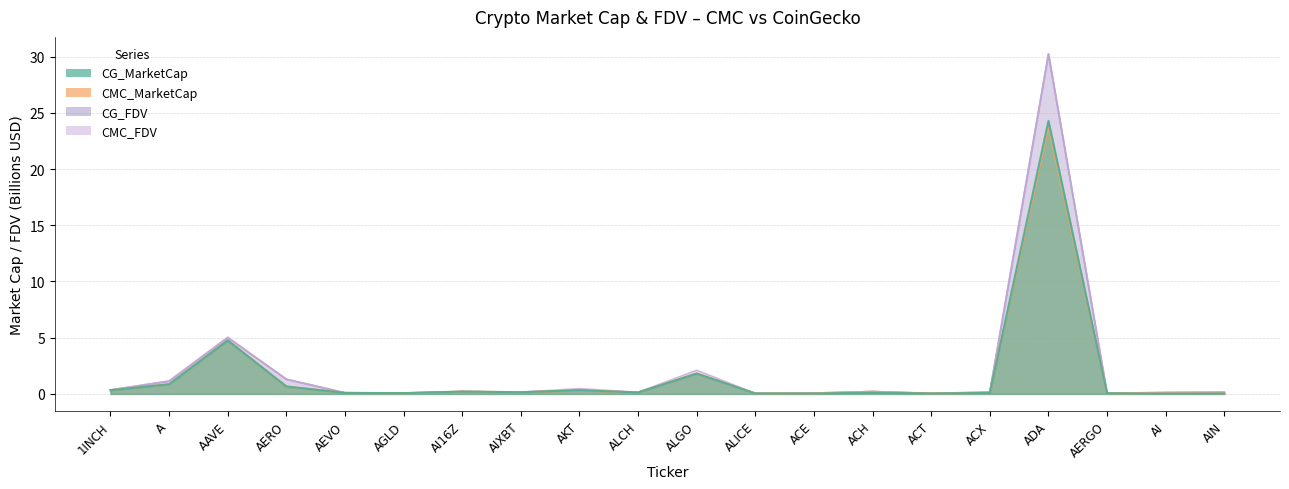

At which category does CG_MarketCap reach its first local valley?

AGLD